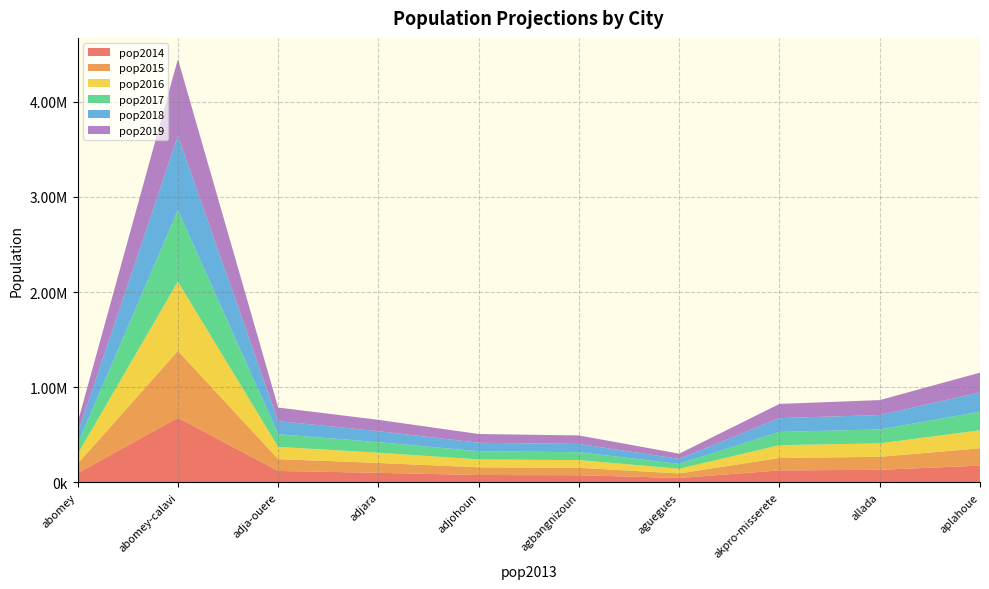

Reading left to right, what are all the values shown in this chart?

pop2014: 92823=96081.1	655965=678989.4	115953=120023.0	96901=100302.2	74956=77587.0	72727=75279.7	44484=46045.4	121571=125838.1	127493=131968.0	170069=176038.4
pop2015: 92823=99453.5	655965=702821.9	115953=124235.8	96901=103822.8	74956=80310.3	72727=77922.0	44484=47661.6	121571=130255.1	127493=136600.1	170069=182217.4
pop2016: 92823=102944.4	655965=727490.9	115953=128596.4	96901=107467.0	74956=83129.1	72727=80657.1	44484=49334.5	121571=134827.0	127493=141394.7	170069=188613.2
pop2017: 92823=106557.7	655965=753025.9	115953=133110.2	96901=111239.1	74956=86047.0	72727=83488.2	44484=51066.1	121571=139559.4	127493=146357.7	170069=195233.5
pop2018: 92823=110297.9	655965=779457.1	115953=137782.3	96901=115143.6	74956=89067.2	72727=86418.6	44484=52858.6	121571=144458.0	127493=151494.9	170069=202086.2
pop2019: 92823=114169.3	655965=806816.0	115953=142618.5	96901=119185.1	74956=92193.5	72727=89451.9	44484=54713.9	121571=149528.5	127493=156812.3	170069=209179.4